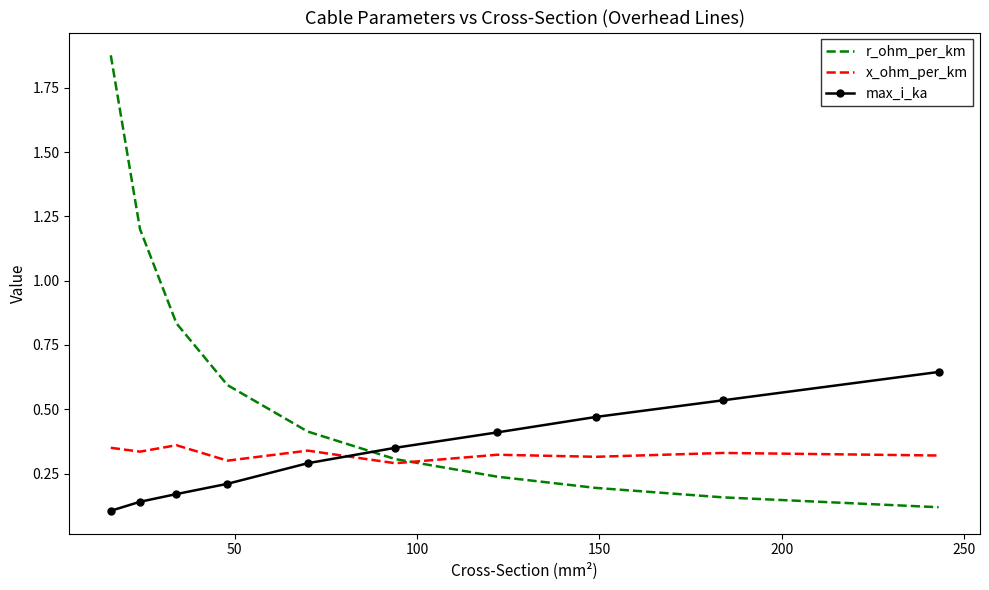

True or false: max_i_ka and x_ohm_per_km cross at least once.

True